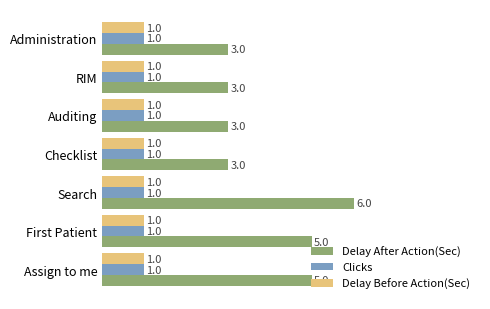

Is it true that Clicks equals 1 at Auditing?

True